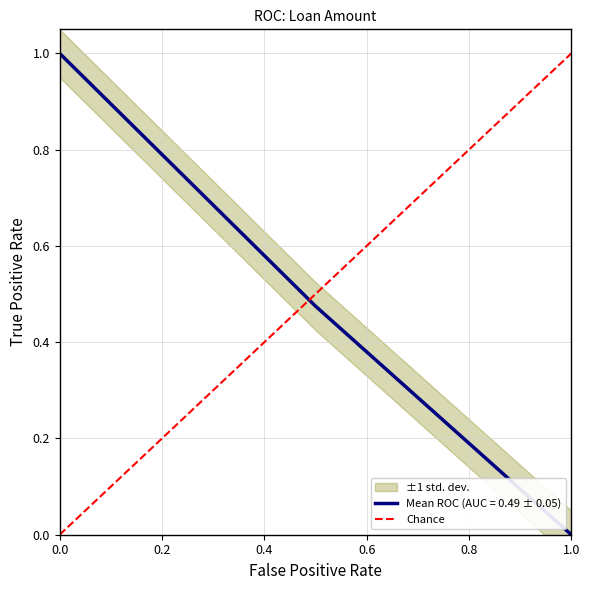

The value at 0.0 is 0. True or false?

True